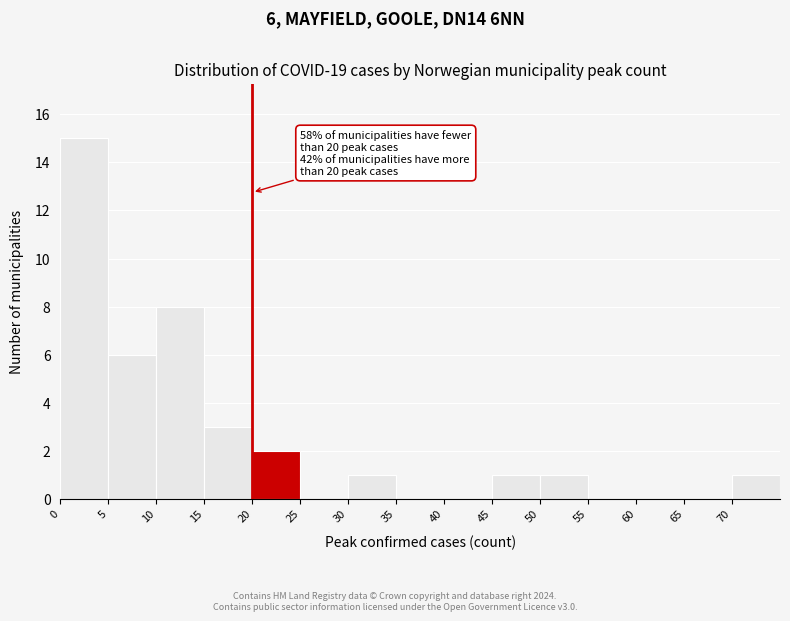

Over which range of the x-axis is the bar tallest?

0 to 5